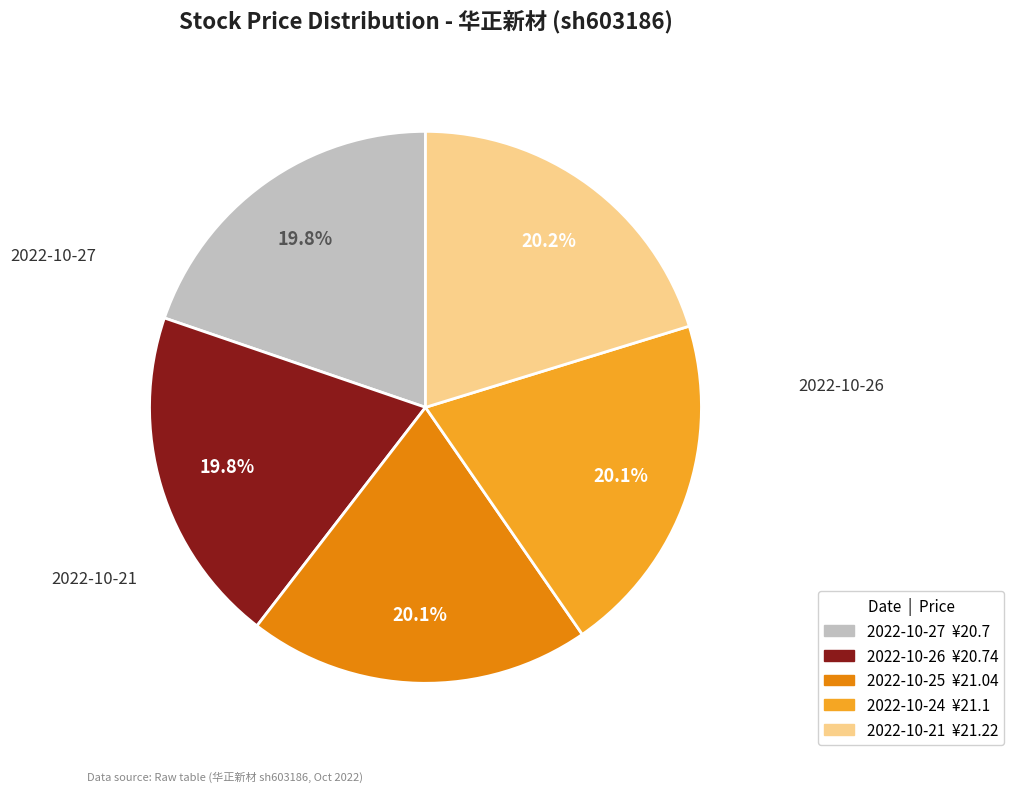

To the nearest percent, what portion does 2022-10-26 represent?

20%